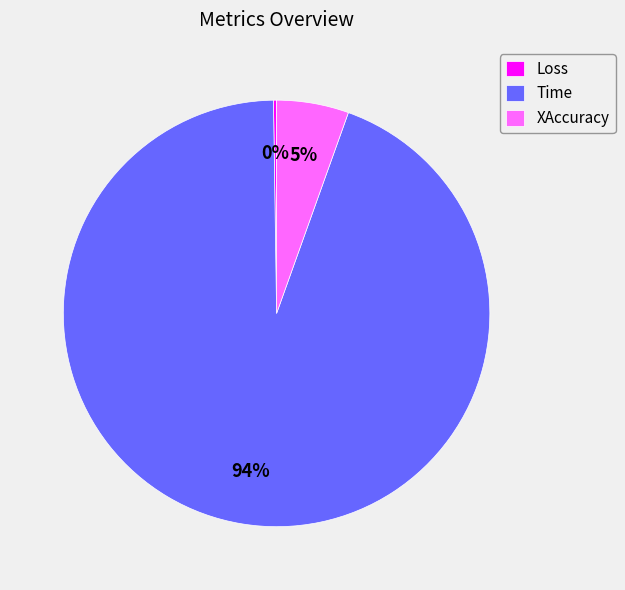

Is there a majority slice in this chart?

Yes